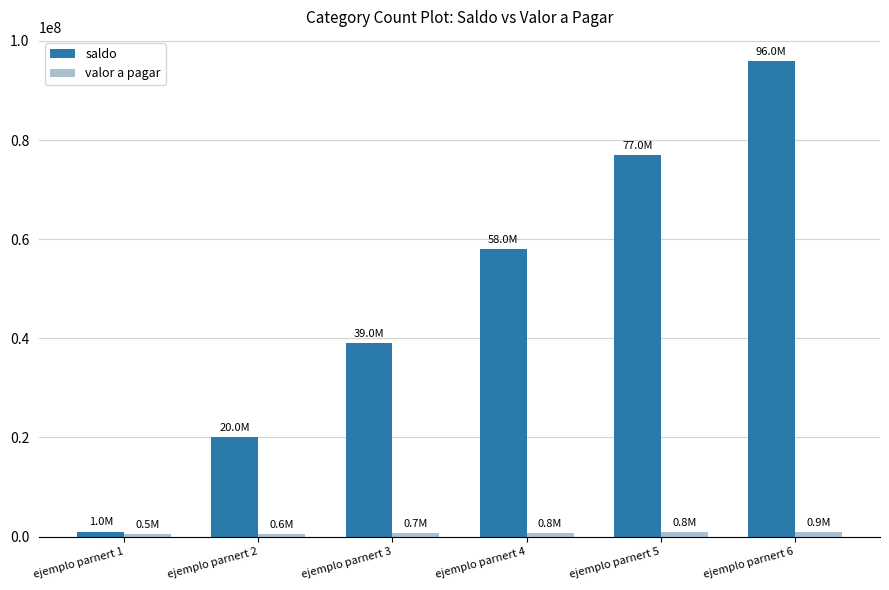

At how many categories does at least one series exceed 35418196?

4